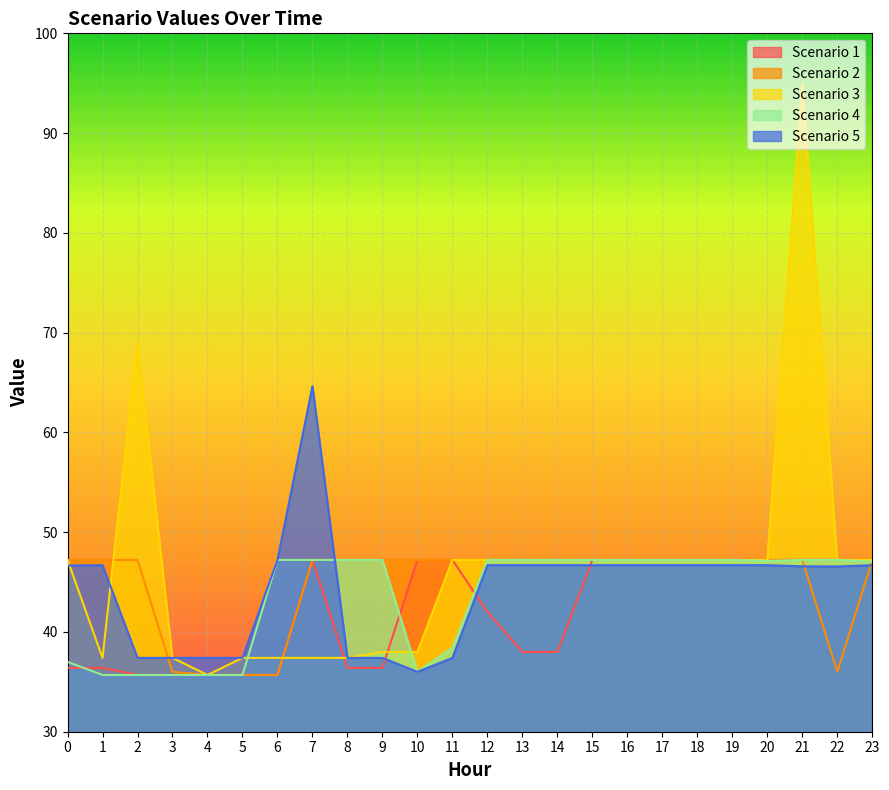

How many lines are shown in the chart?

5